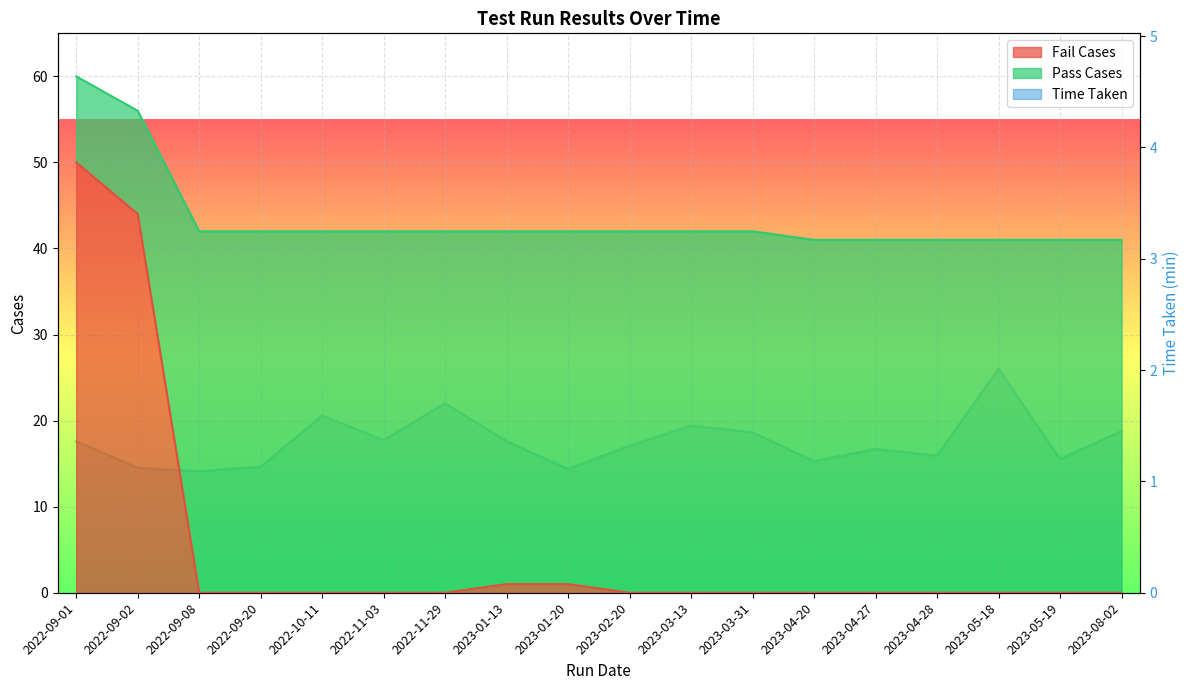

Between 2022-10-11 and 2023-04-27, which is larger?

2022-10-11